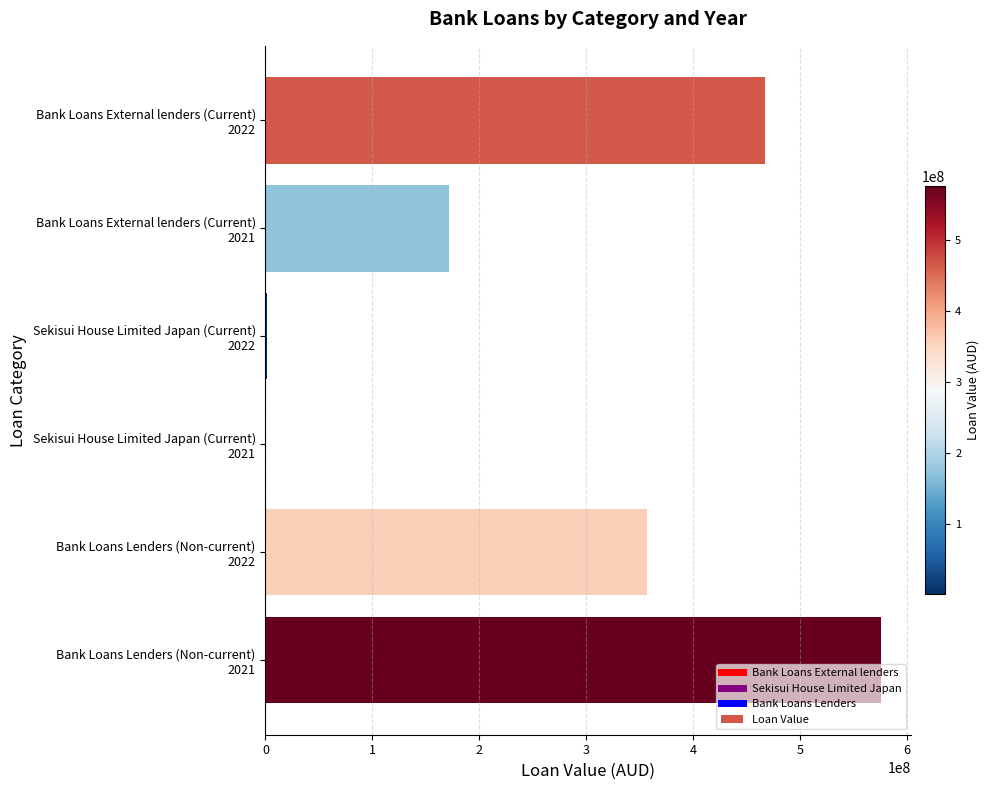

What is the greatest value displayed?

575693947